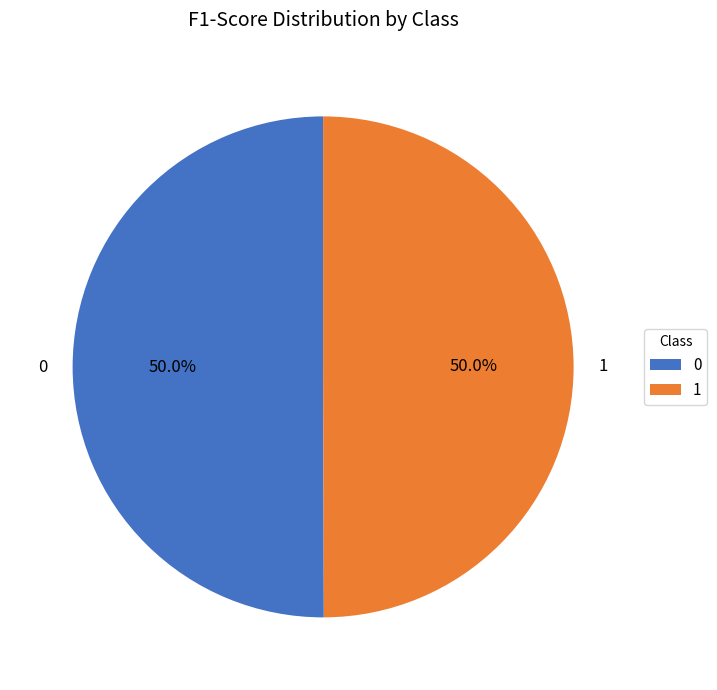

To the nearest percent, what is the average slice percentage?

50%